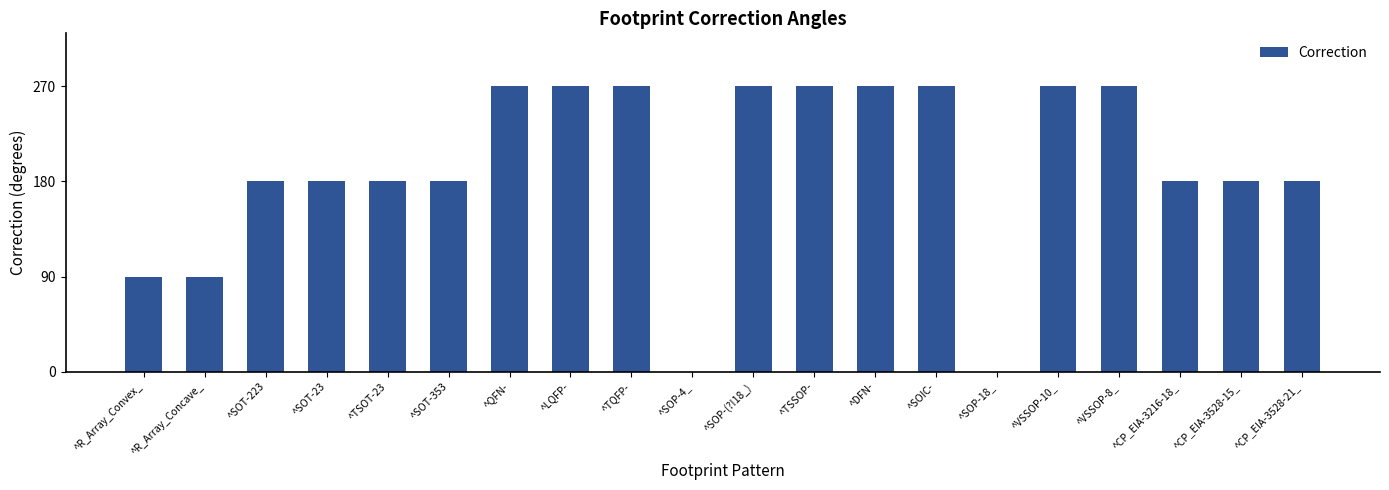

What is the change in value from ^SOT-353 to ^SOP-(?!18_)?

+90